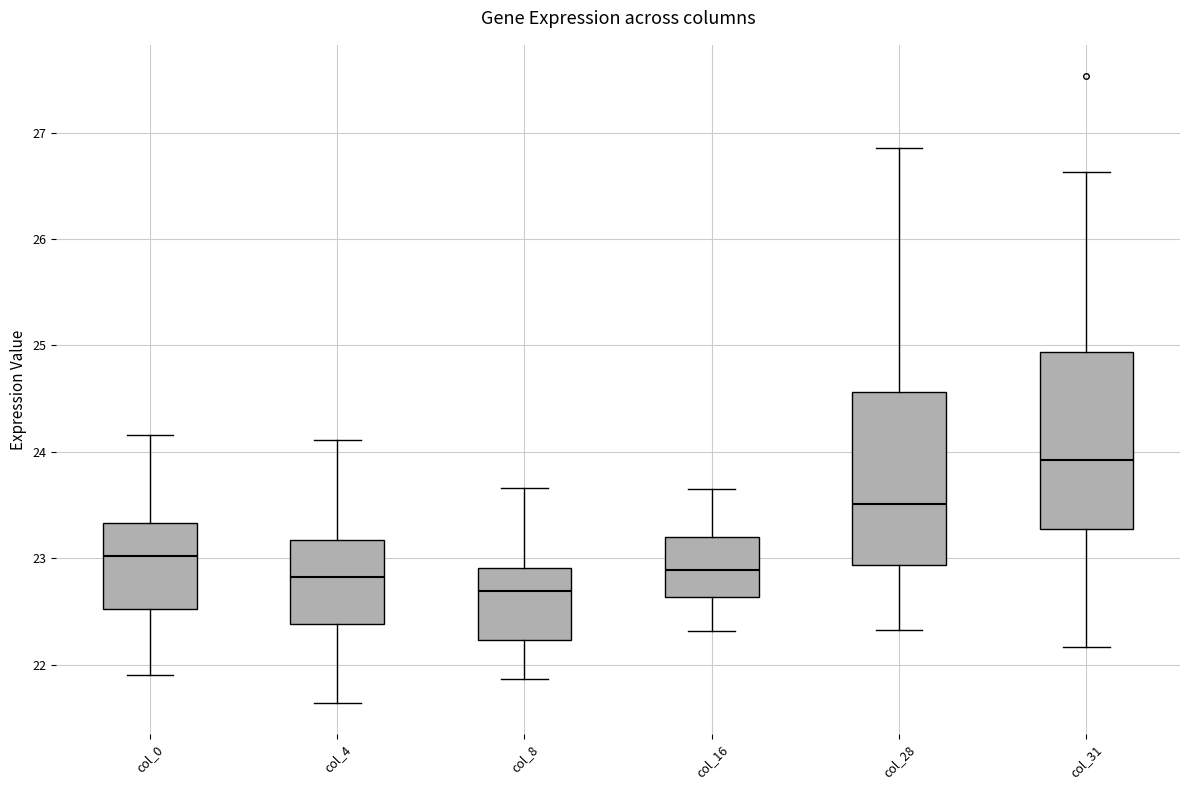

Which box's median line is the lowest?

col_8